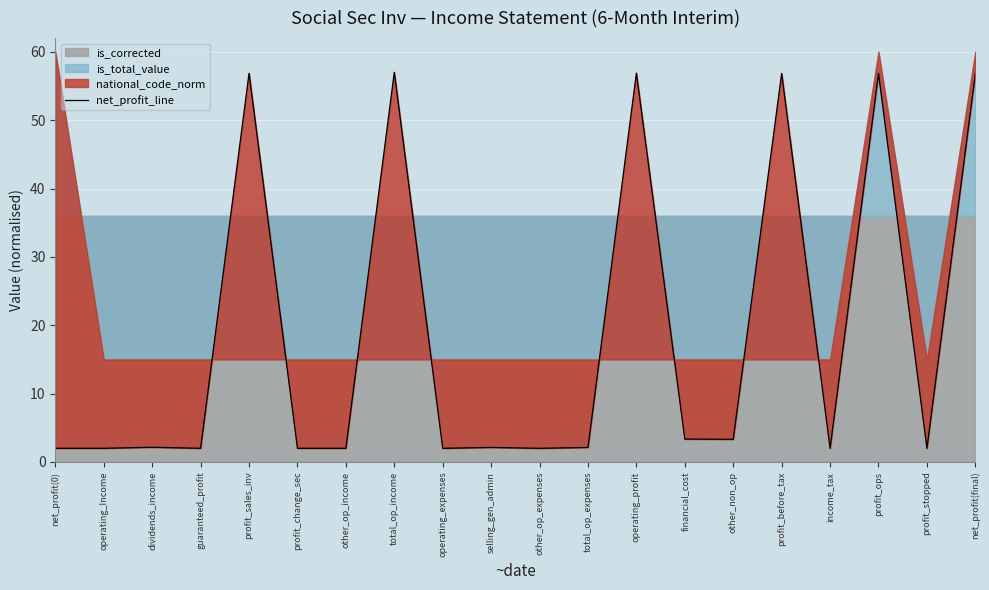

What is the label of the 5th point from the left?

profit_sales_inv